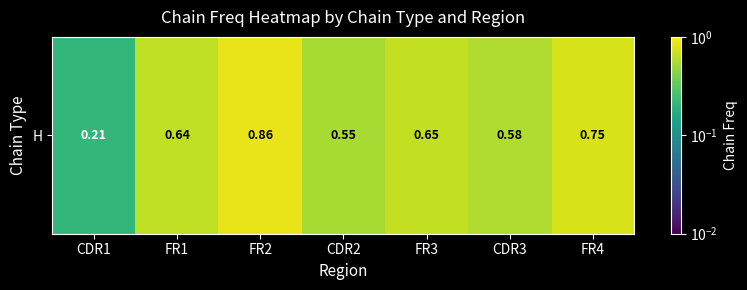

What is the minimum value shown in the chart?

0.2